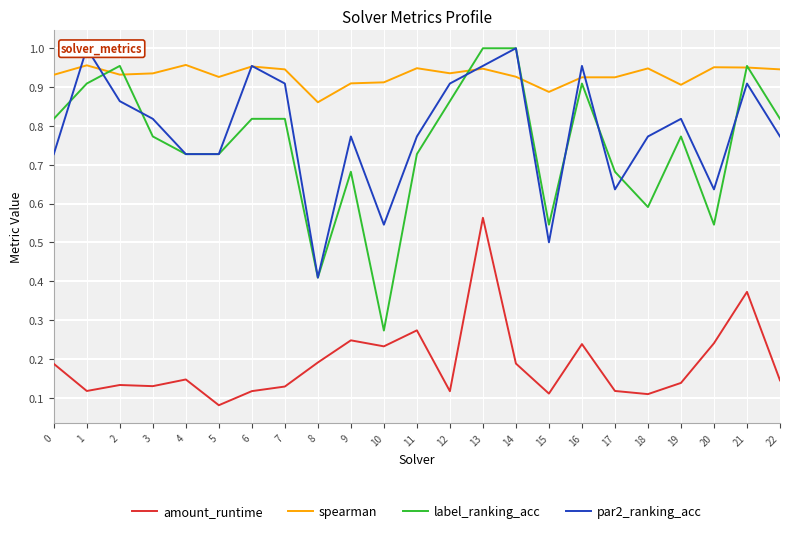

The label_ranking_acc series shows 0.9 at 1. True or false?

True